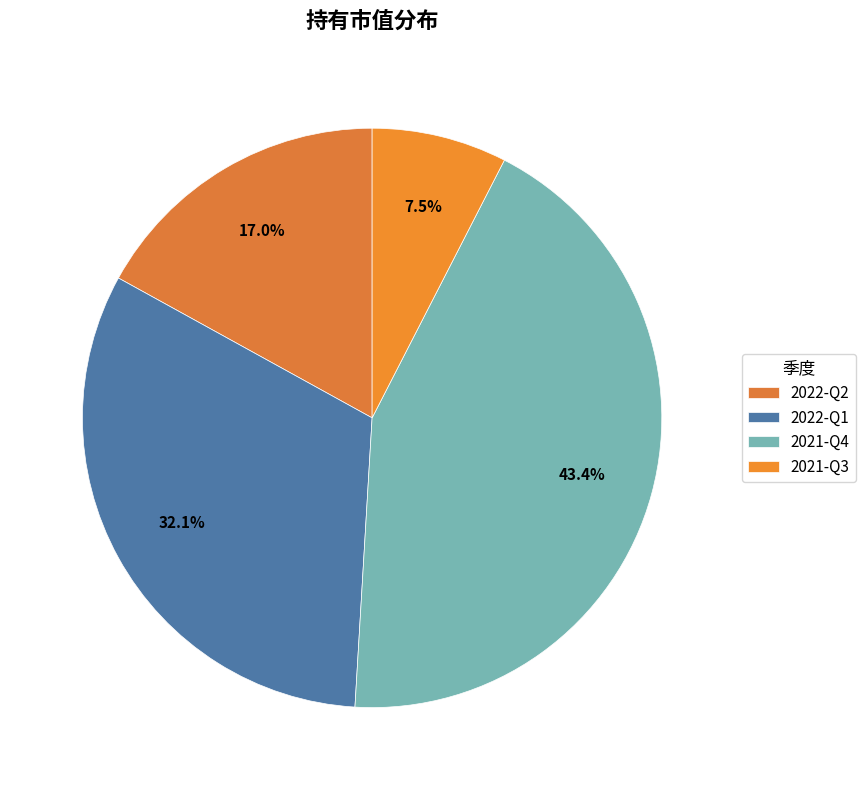

Is there a majority slice in this chart?

No